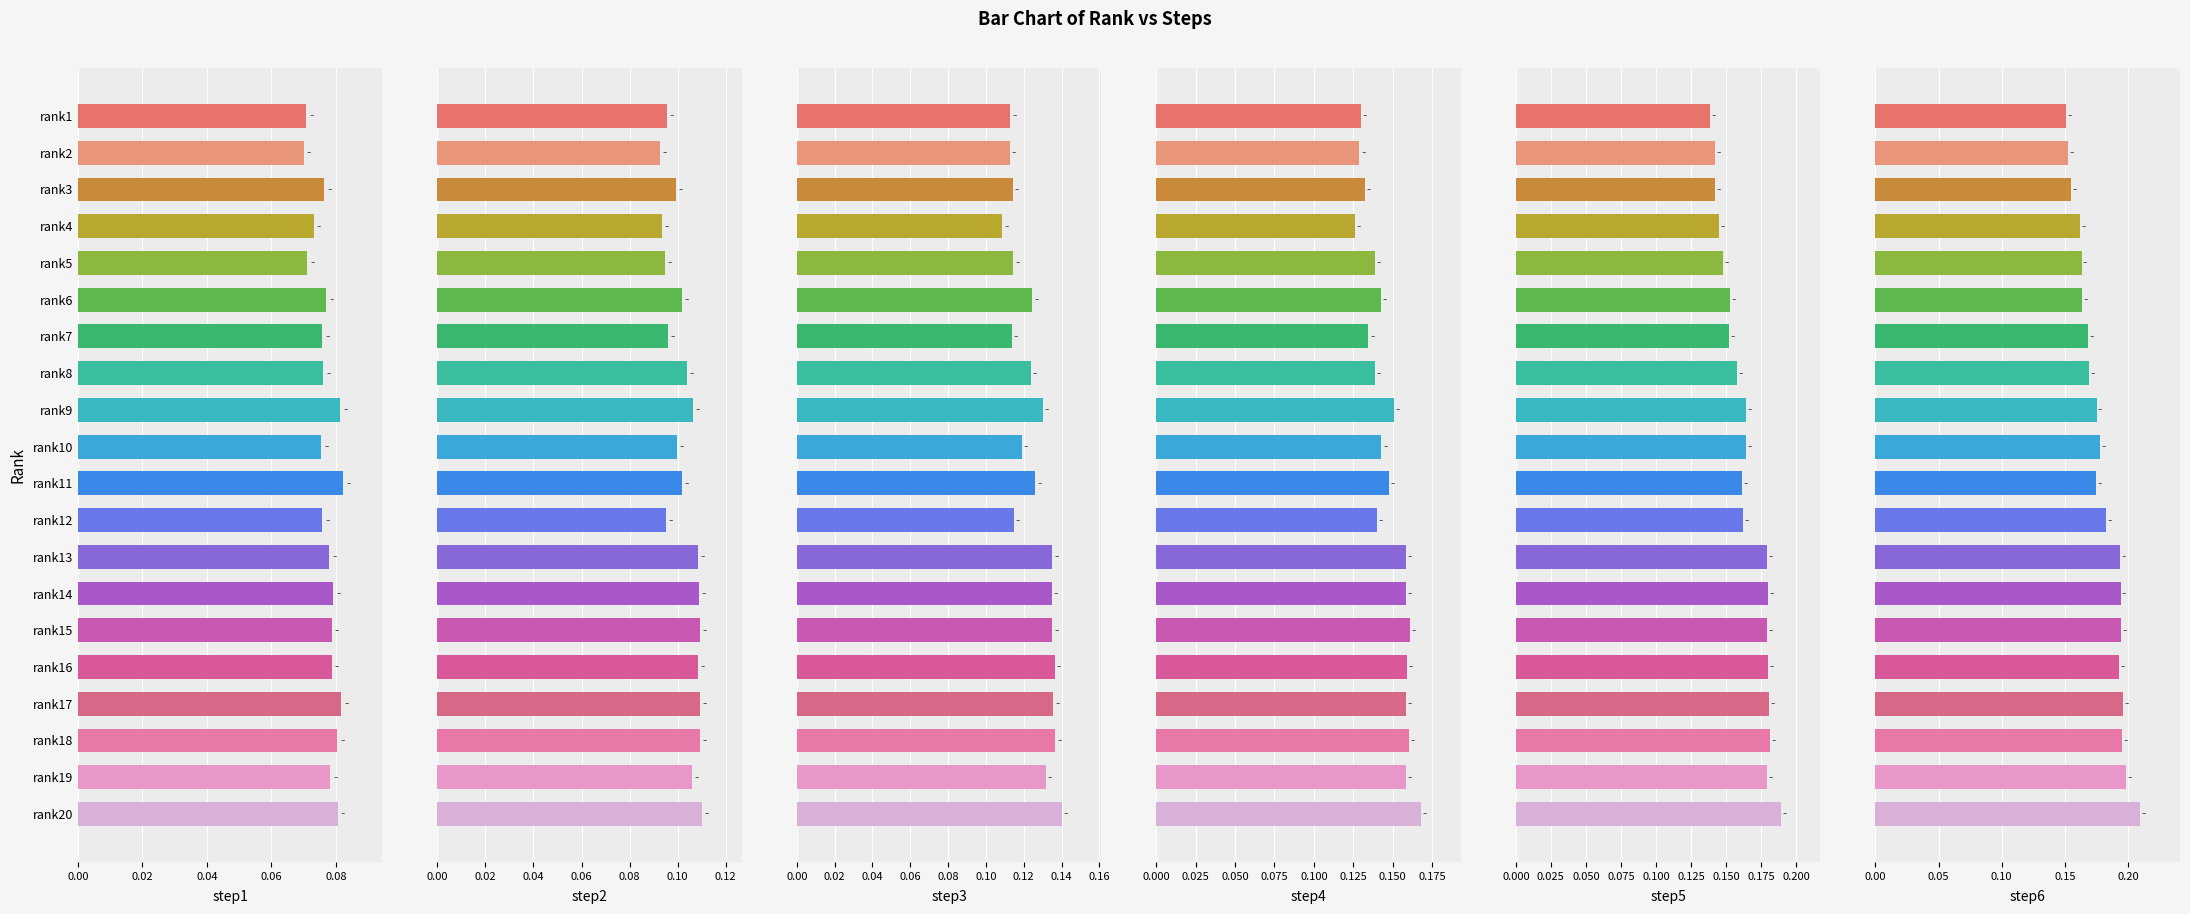

Rank the series by their maximum value, from lowest to highest.

step1, step2, step3, step4, step5, step6